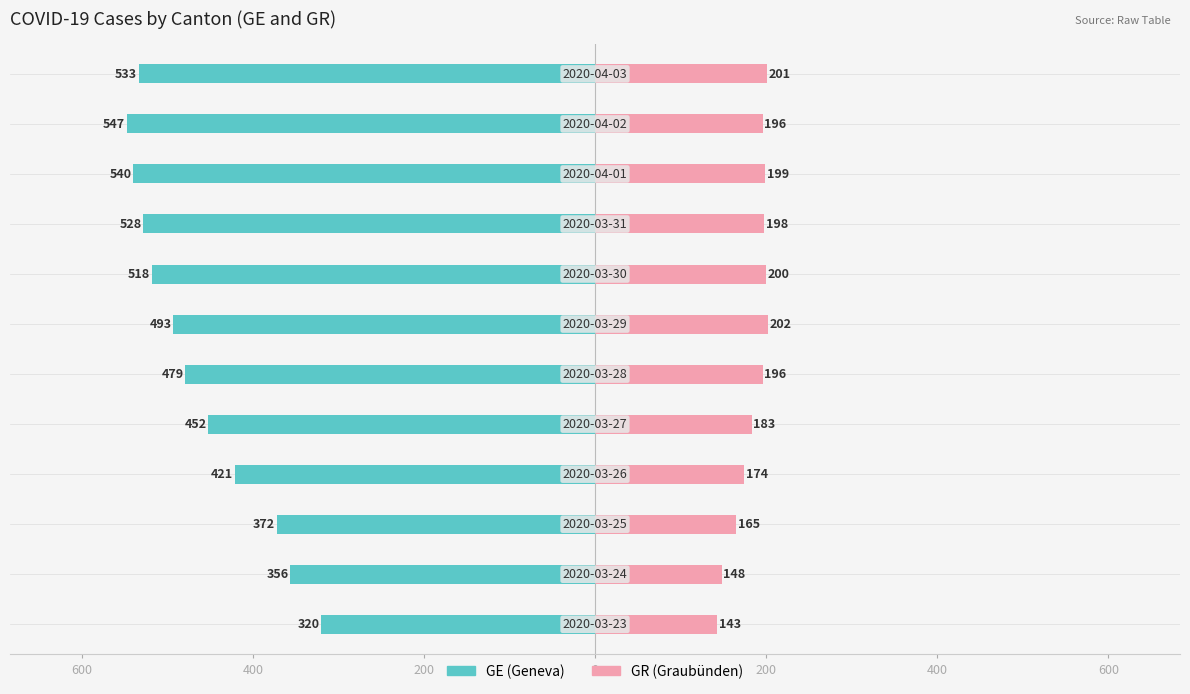

What is the difference between the maximum and minimum values in the GE series?

227